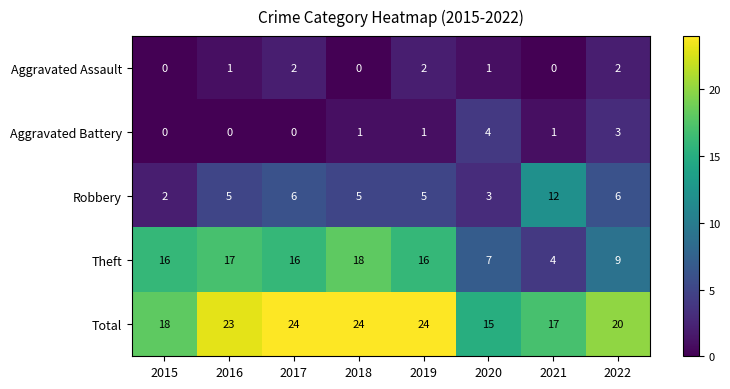

What is the lowest value of the Total series?

15